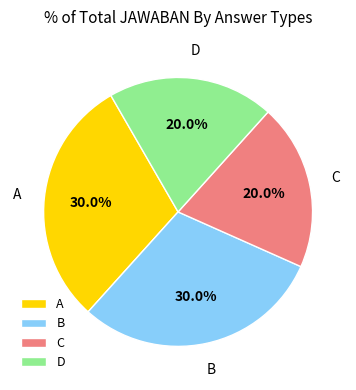

Approximately how many times larger is the value at A compared to B?

1.0